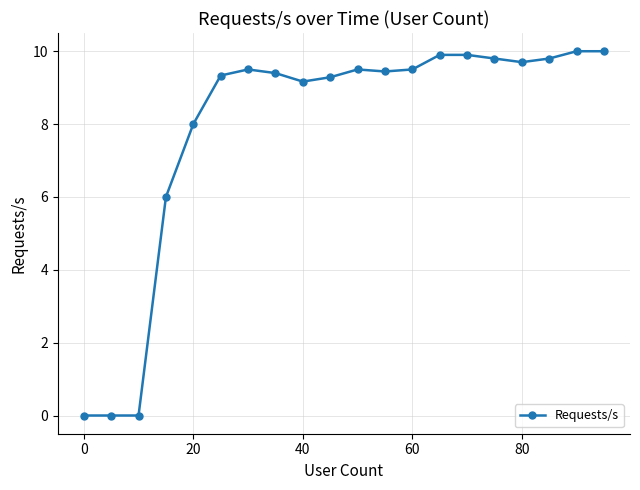

True or false: there are more than 1 points higher than both neighbors.

True